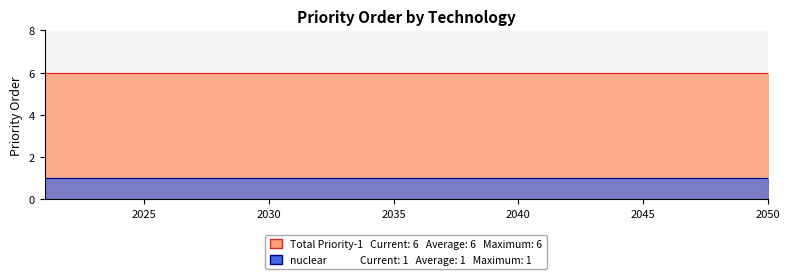

What is the greatest value displayed?

6